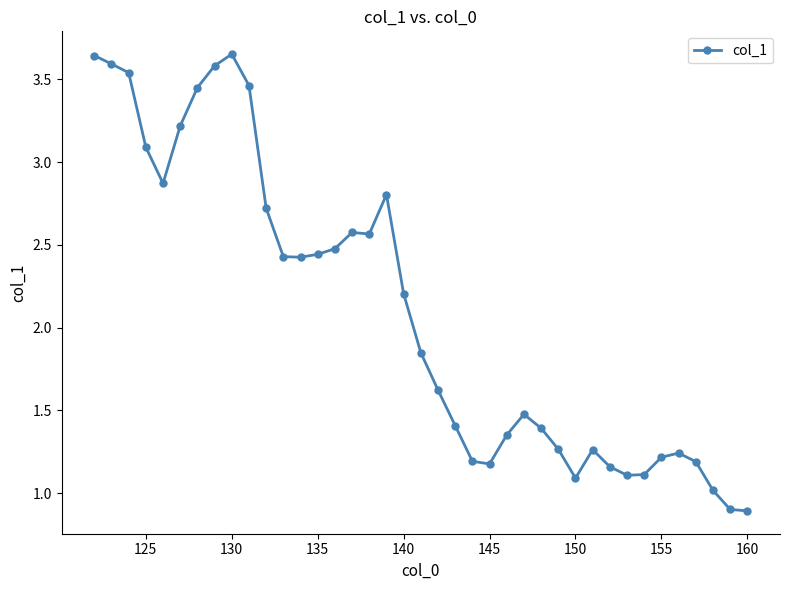

What is the smallest value displayed?

0.9